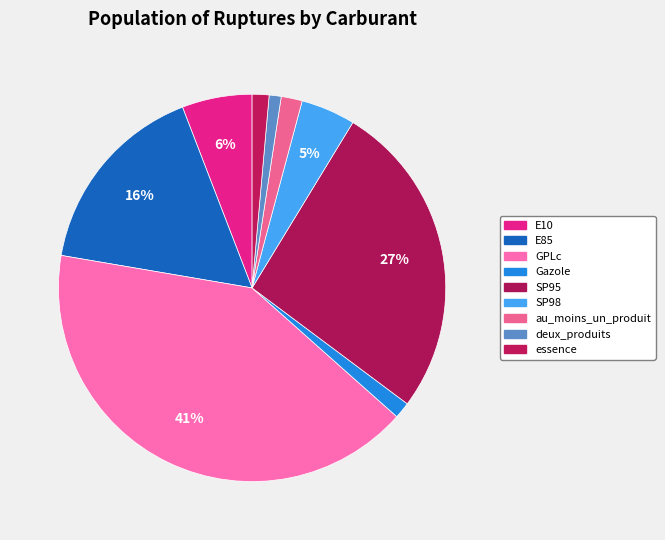

Does au_moins_un_produit represent more than half of the total?

No